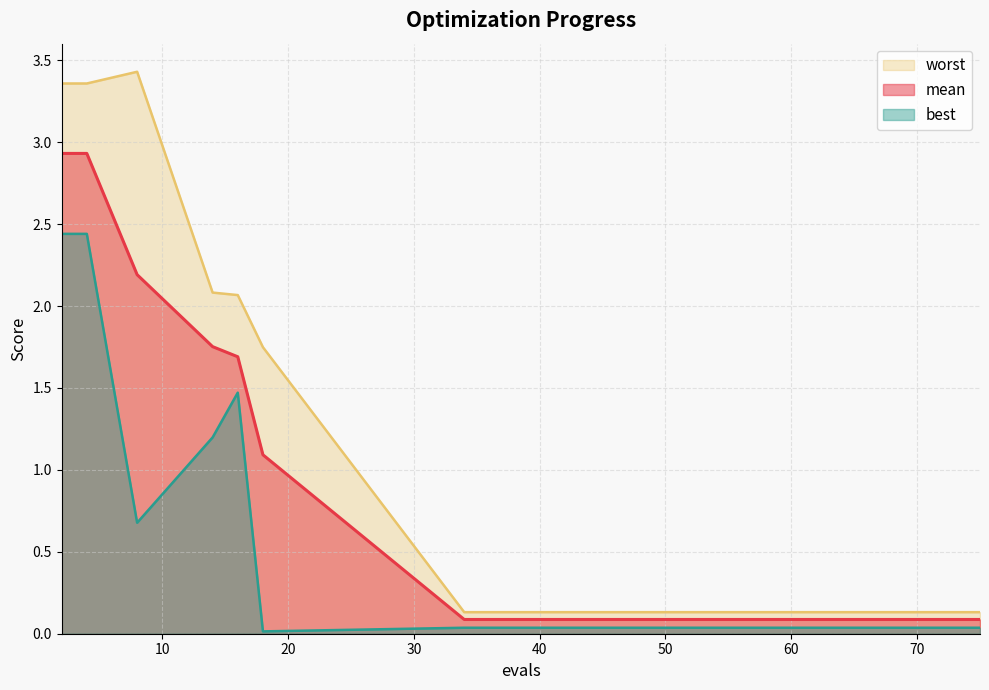

At which category is the sum across all series the highest?

2